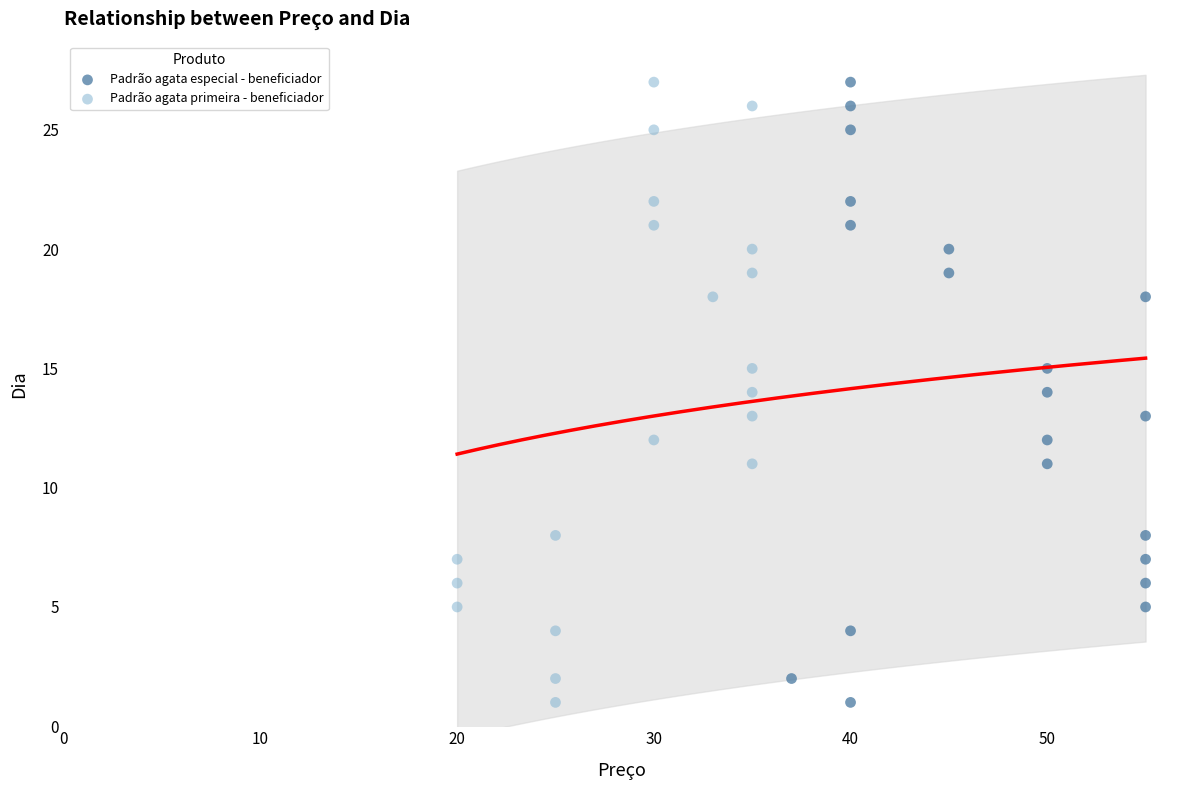

What are all the series names shown in the legend?

Padrão agata especial - beneficiador, Padrão agata primeira - beneficiador